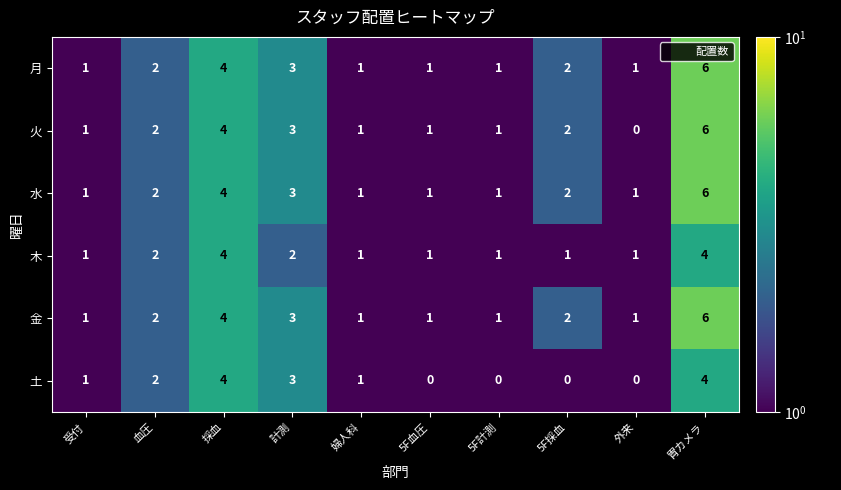

Which series has the widest spread of values?

火